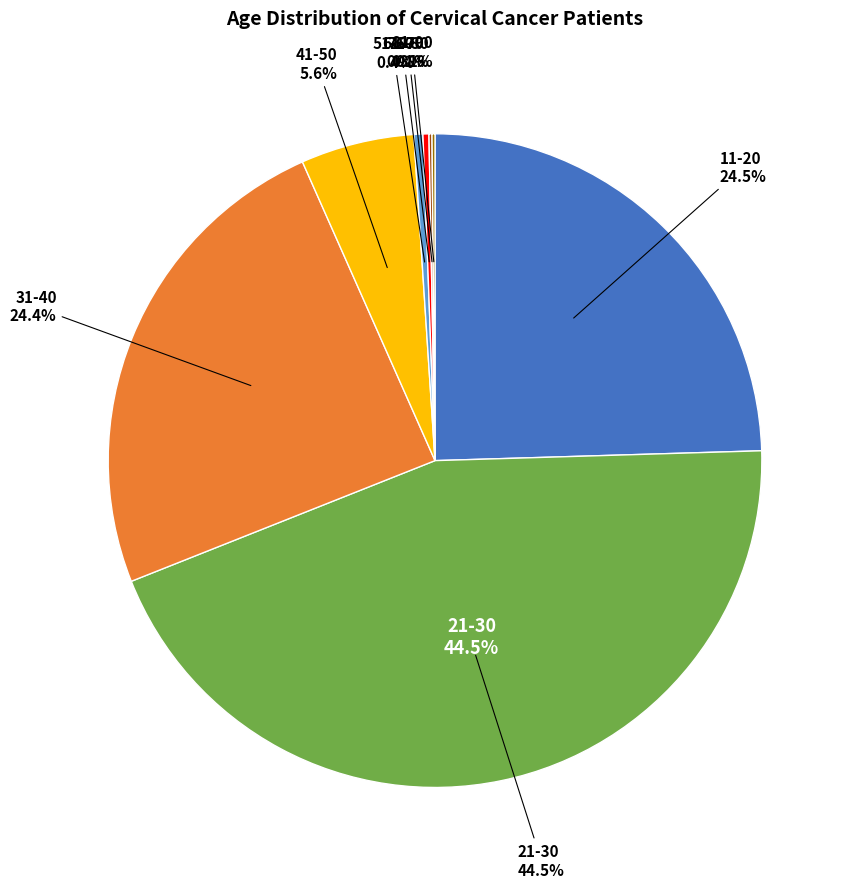

What is the largest slice in the pie chart?

21-30